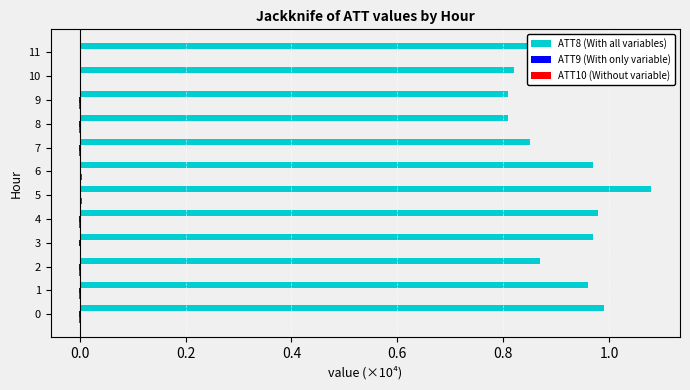

True or false: ATT8 (With all variables) has a value of 0.8 at 8.

True